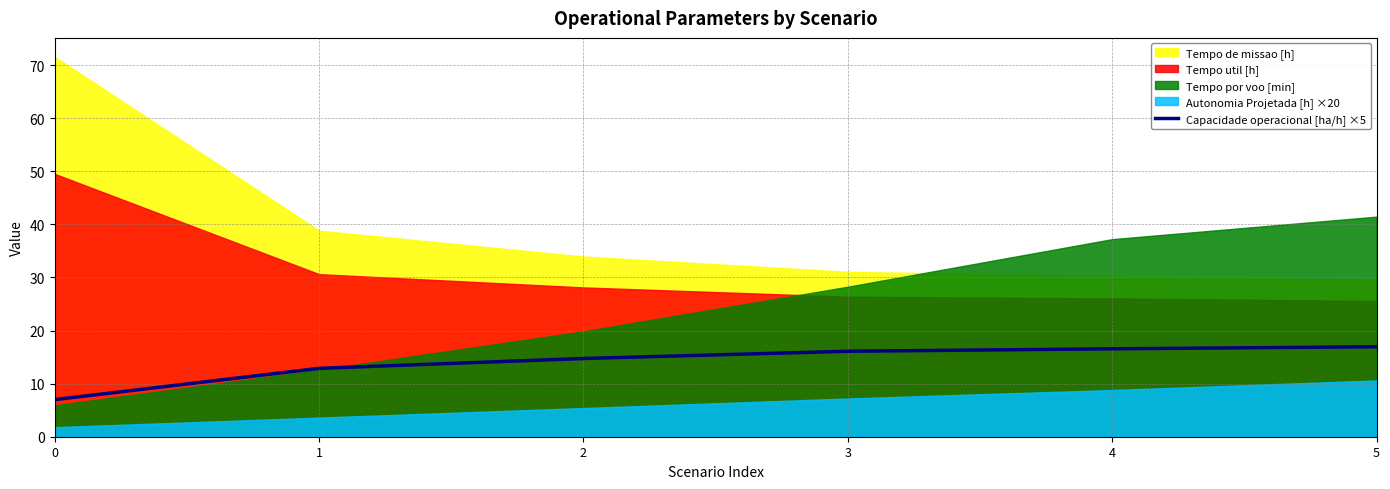

How many lines are shown in the chart?

1